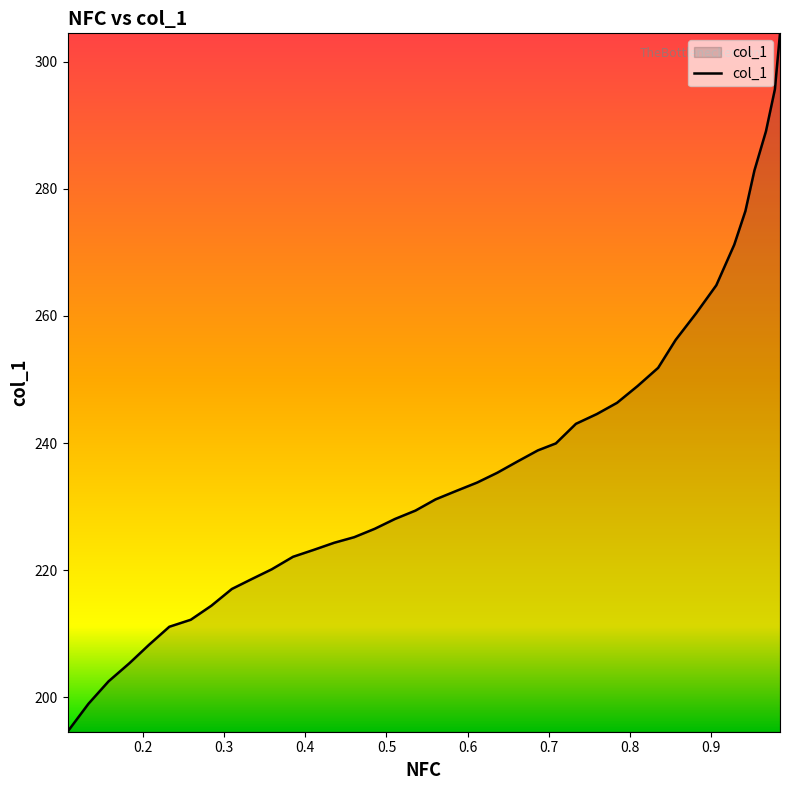

How many data points are above 232?

20